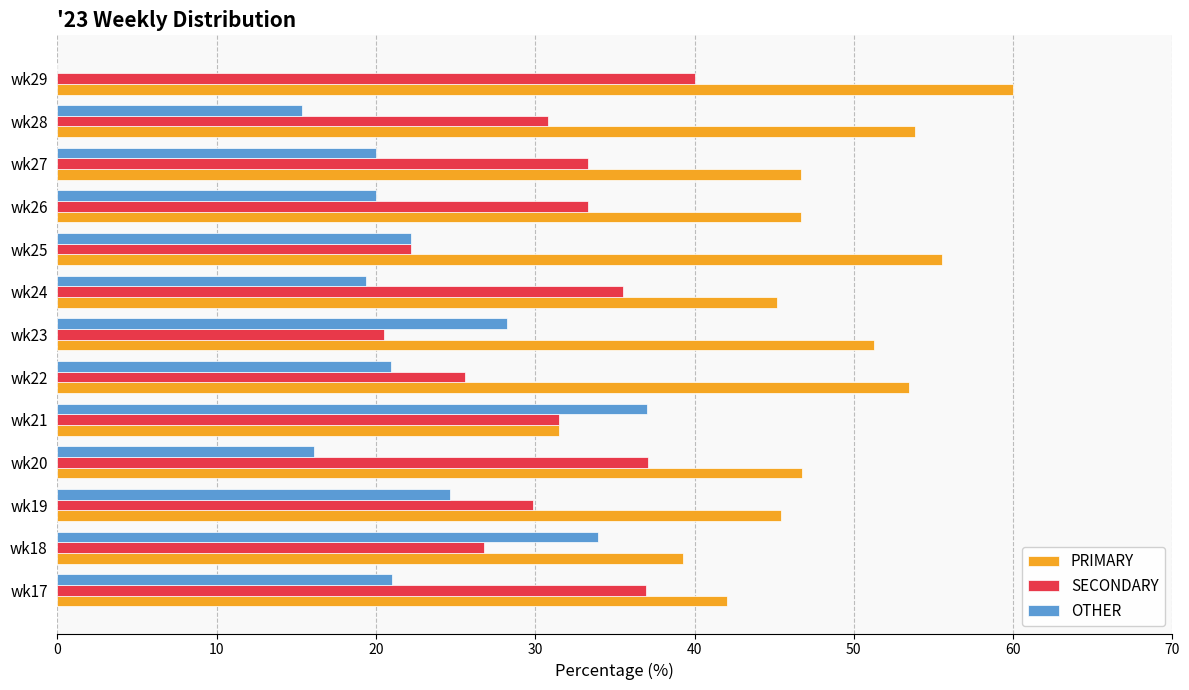

Is it true that SECONDARY equals 38.7 at wk25?

False